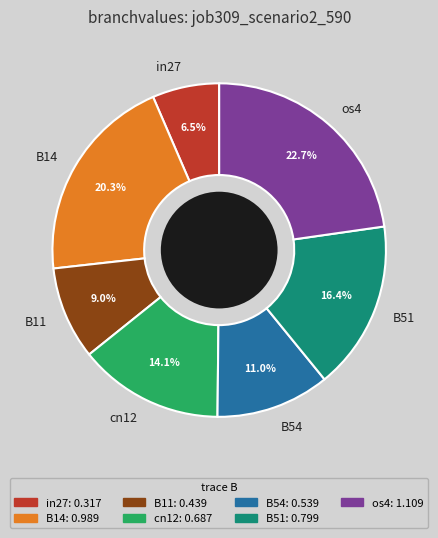

How many slices are in this pie chart?

7